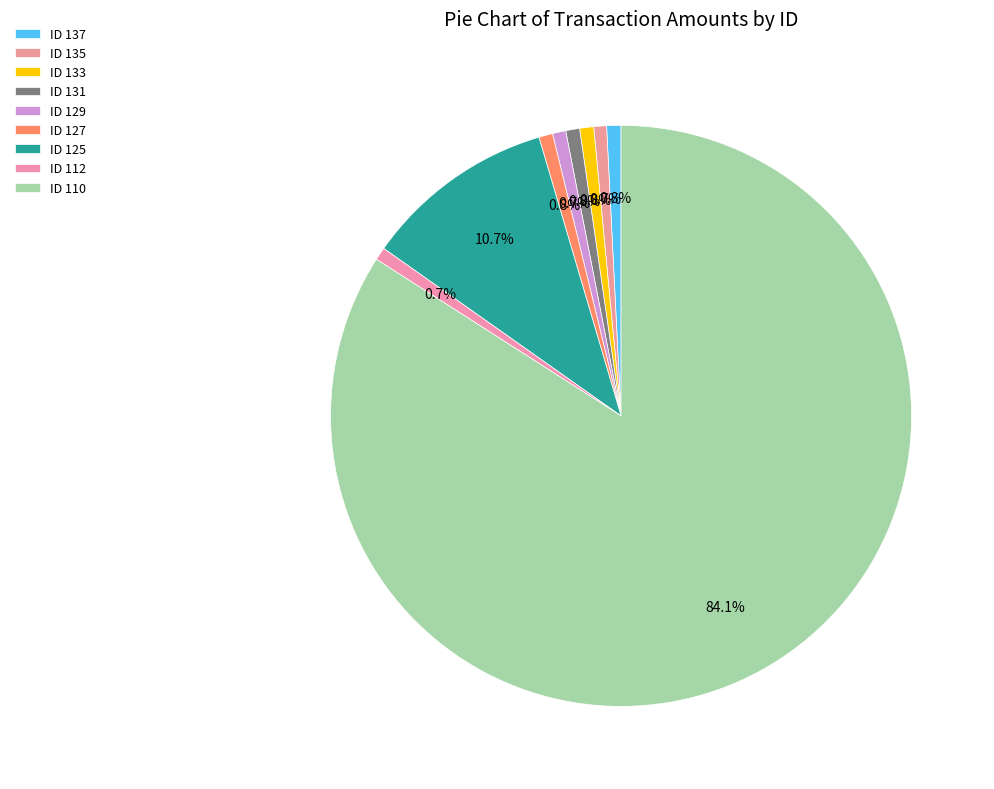

Does ID 110 represent more than half of the total?

Yes